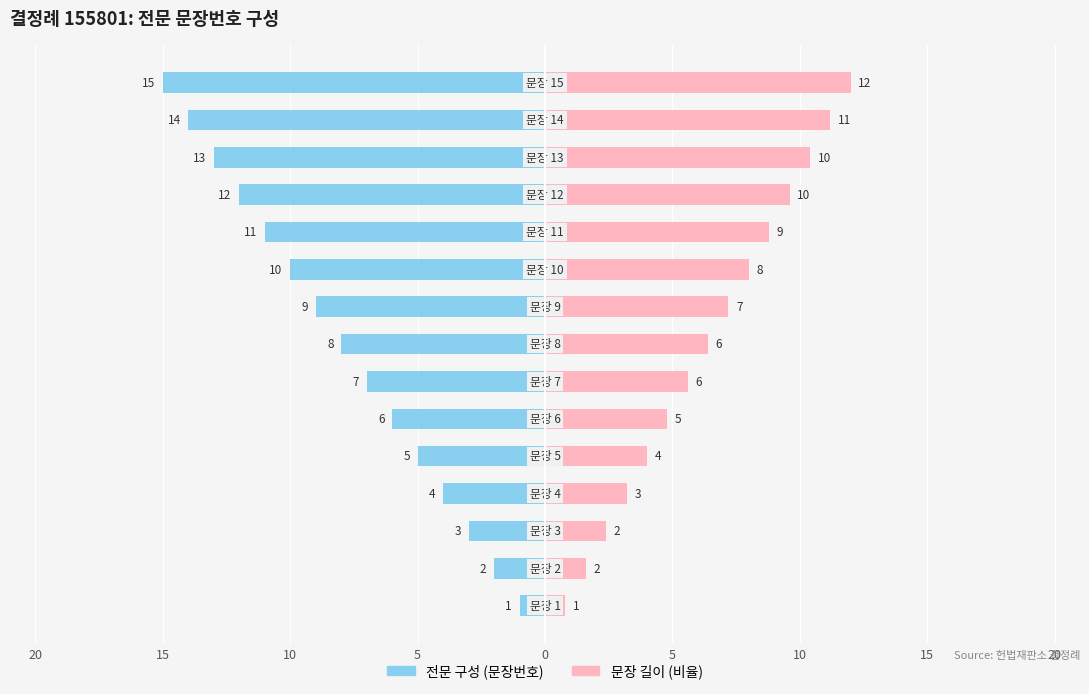

What is the total value across all series at 12?

-2.6